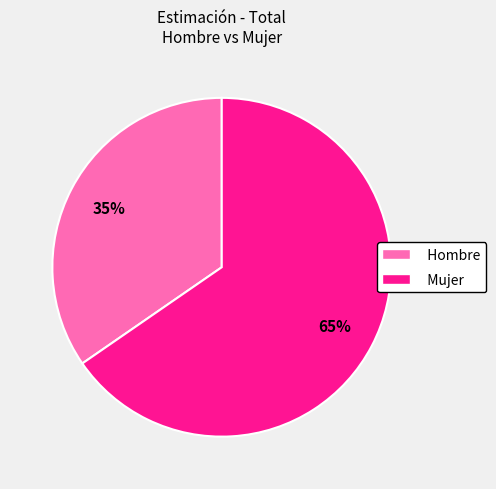

Is it true that Mujer is 65% of the pie?

True